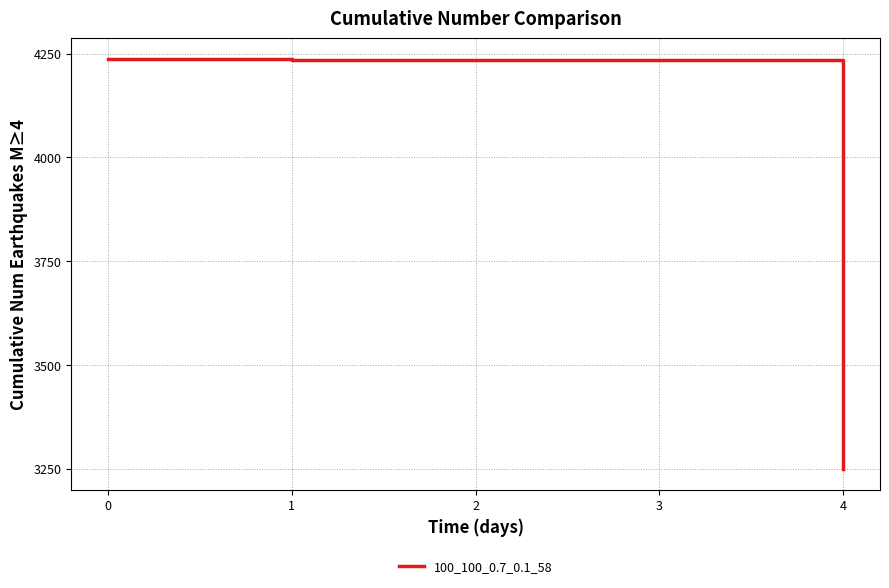

What is the ratio of the value at 1 to the value at 3?

1.0